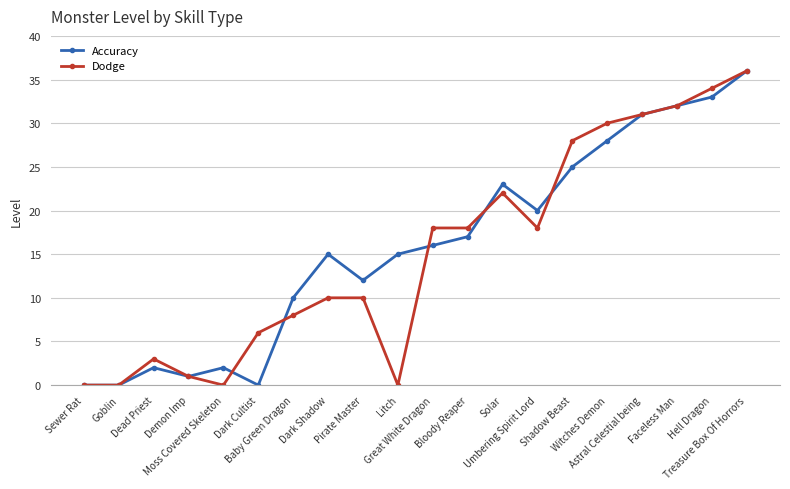

True or false: Accuracy has more than 0 interior local peaks.

True